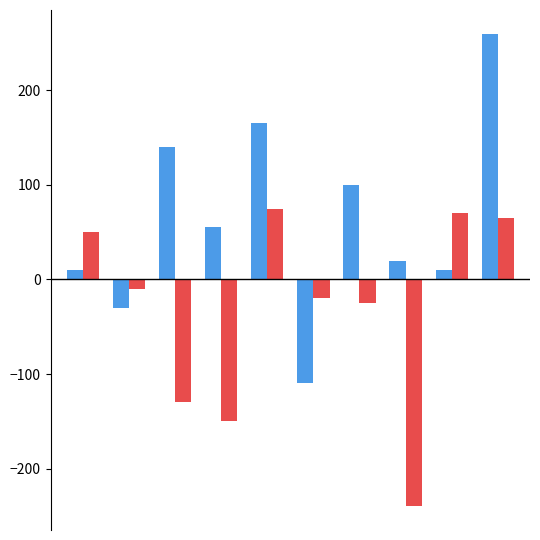

What is the maximum value shown in the chart?

260